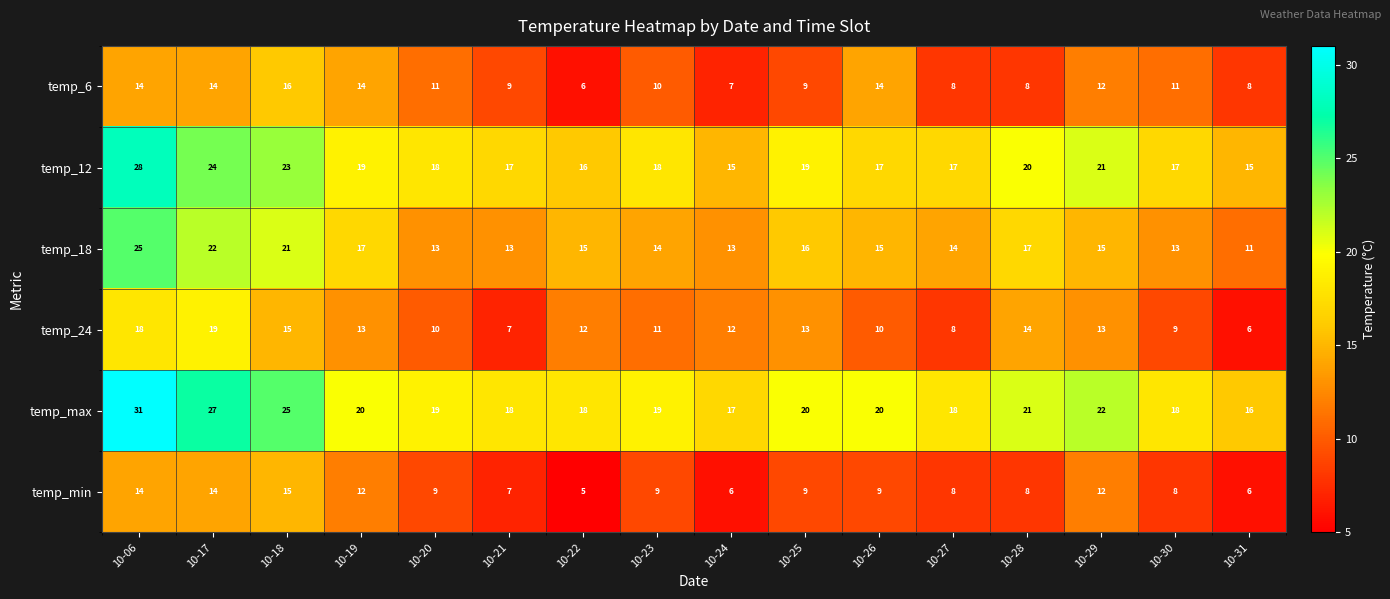

Which category has the lowest value across all series?

10-22